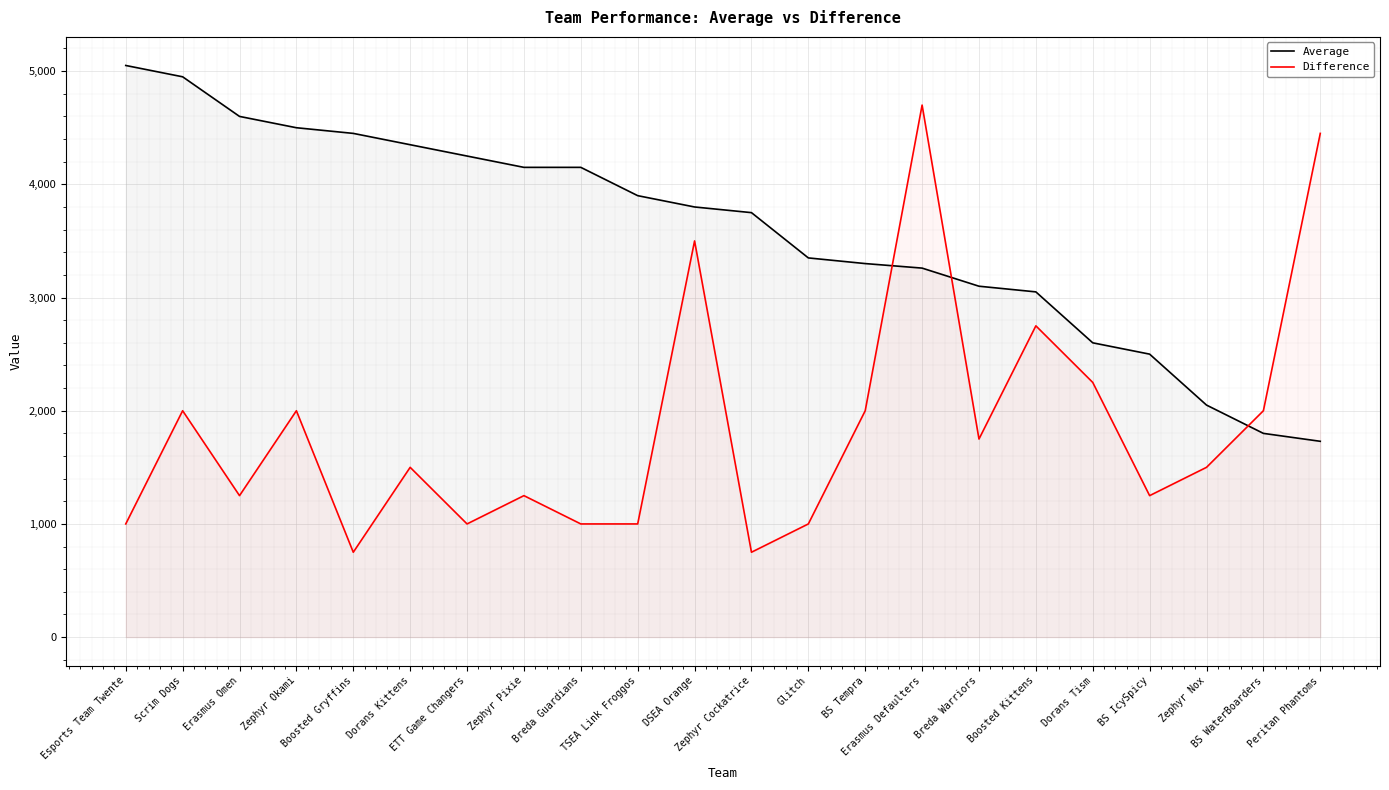

Which category has the lowest value in the Average series?

Peritan Phantoms